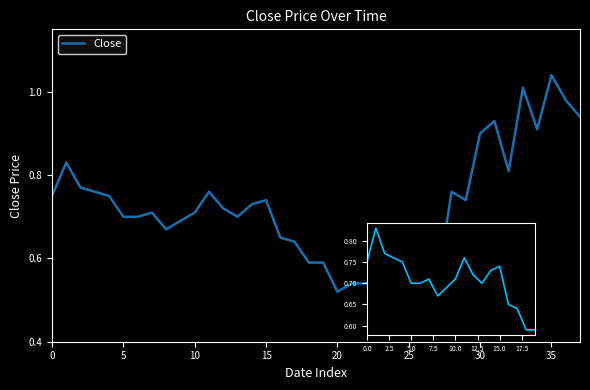

Reading left to right, what are all the values shown in this chart?

0.8	0.8	0.8	0.8	0.8	0.7	0.7	0.7	0.7	0.7	0.7	0.8	0.7	0.7	0.7	0.7	0.7	0.6	0.6	0.6	0.5	0.5	0.5	0.6	0.6	0.5	0.5	0.5	0.8	0.7	0.9	0.9	0.8	1.0	0.9	1.0	1.0	0.9